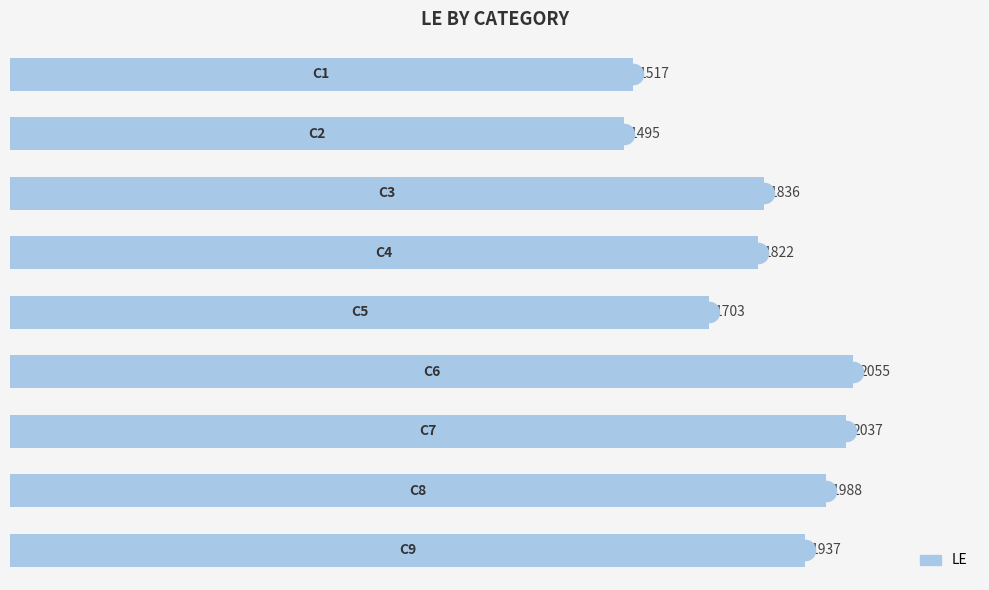

What is the greatest value displayed?

2055